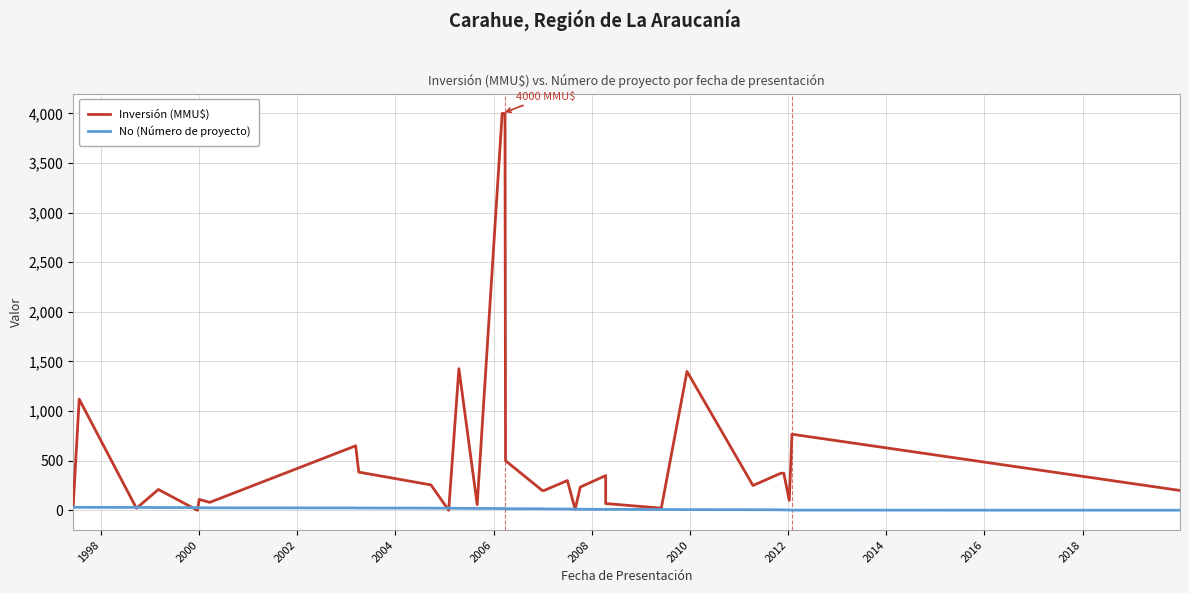

What is the label of the 22nd point from the right?

2014